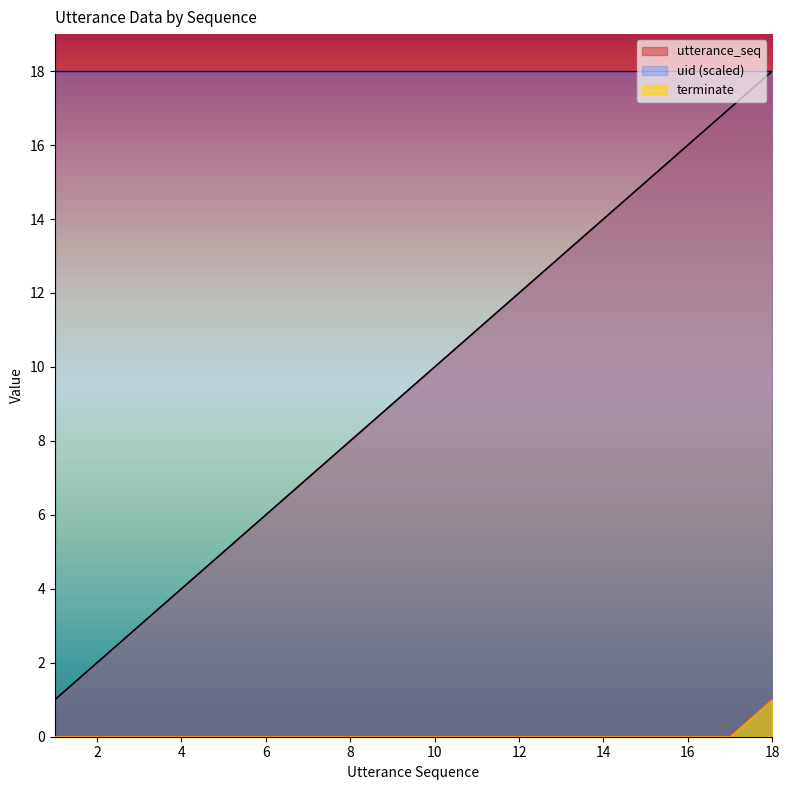

The value of utterance_seq at 15 is 24. True or false?

False